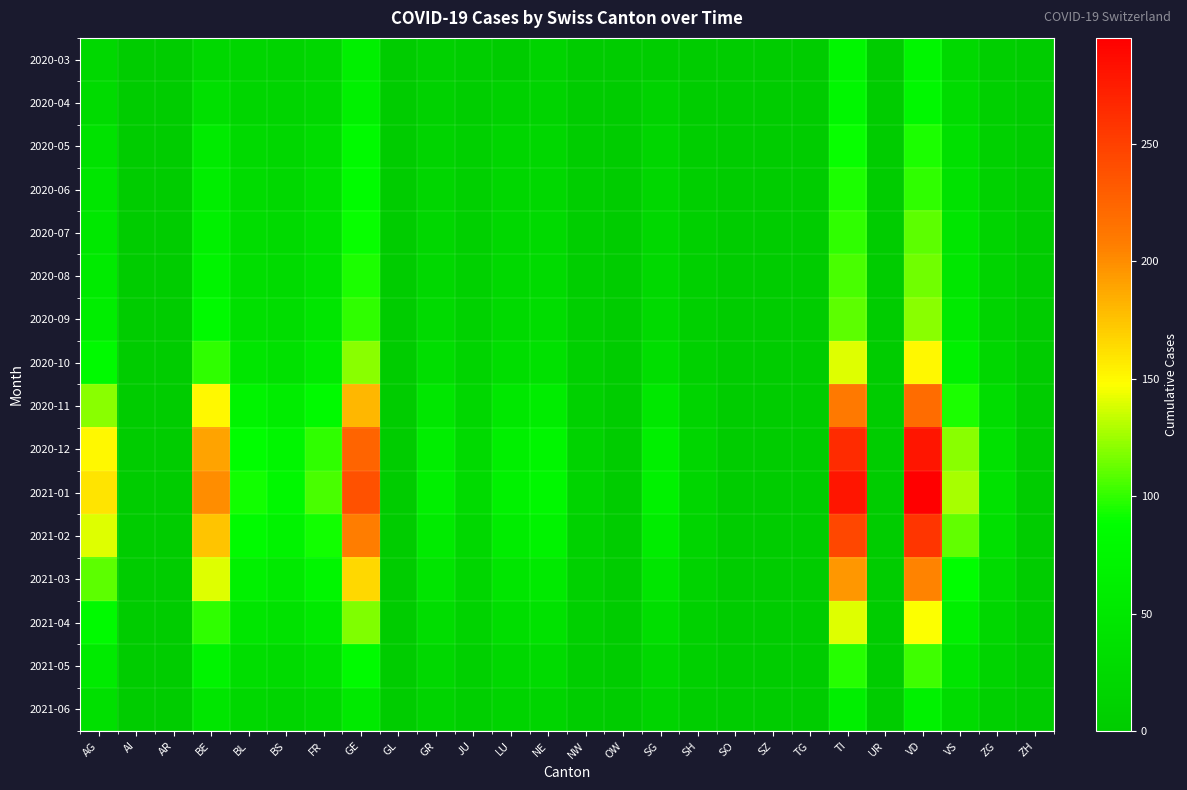

What is the total value across all series at LU?

509